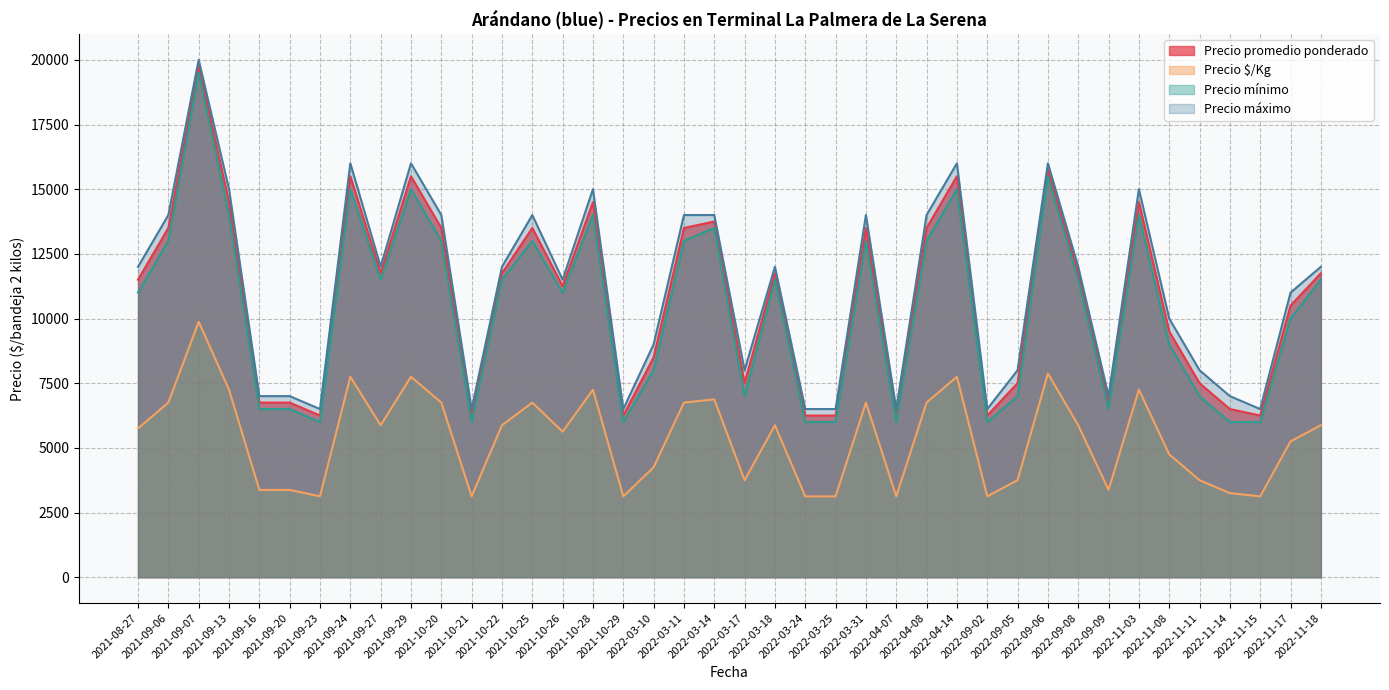

Does the chart display data point markers on the line(s)?

No